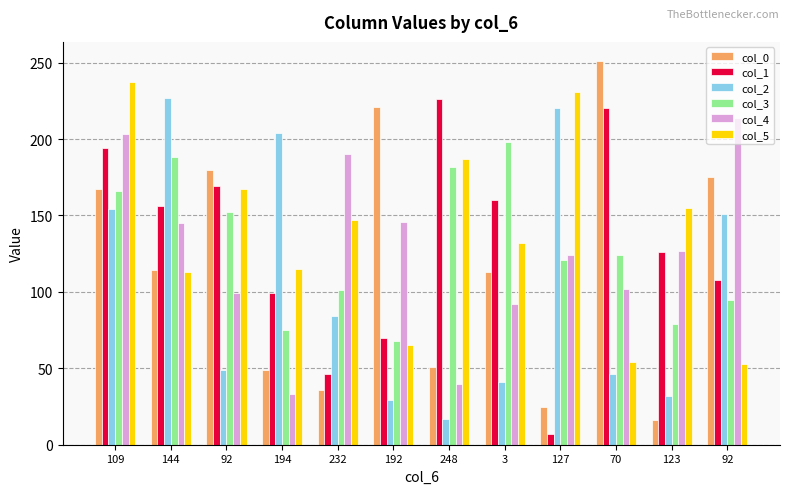

Are the bars horizontal?

No